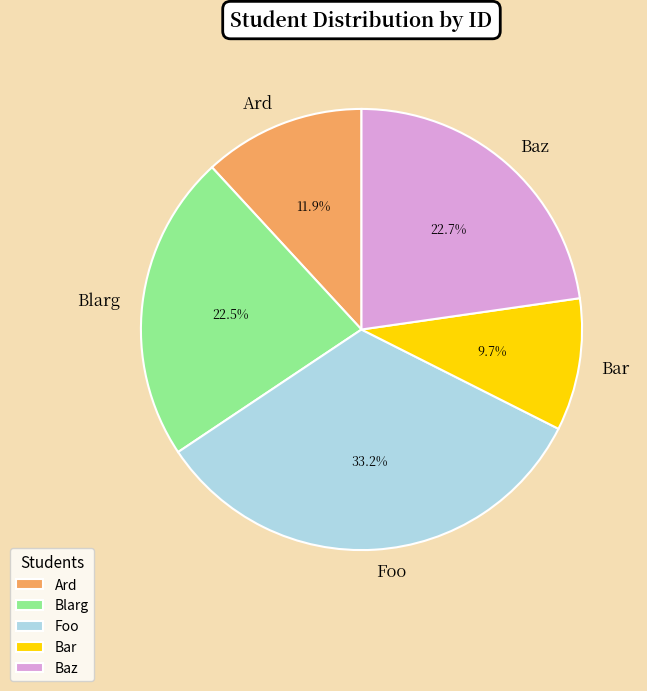

Which category has the biggest portion of the pie?

Foo